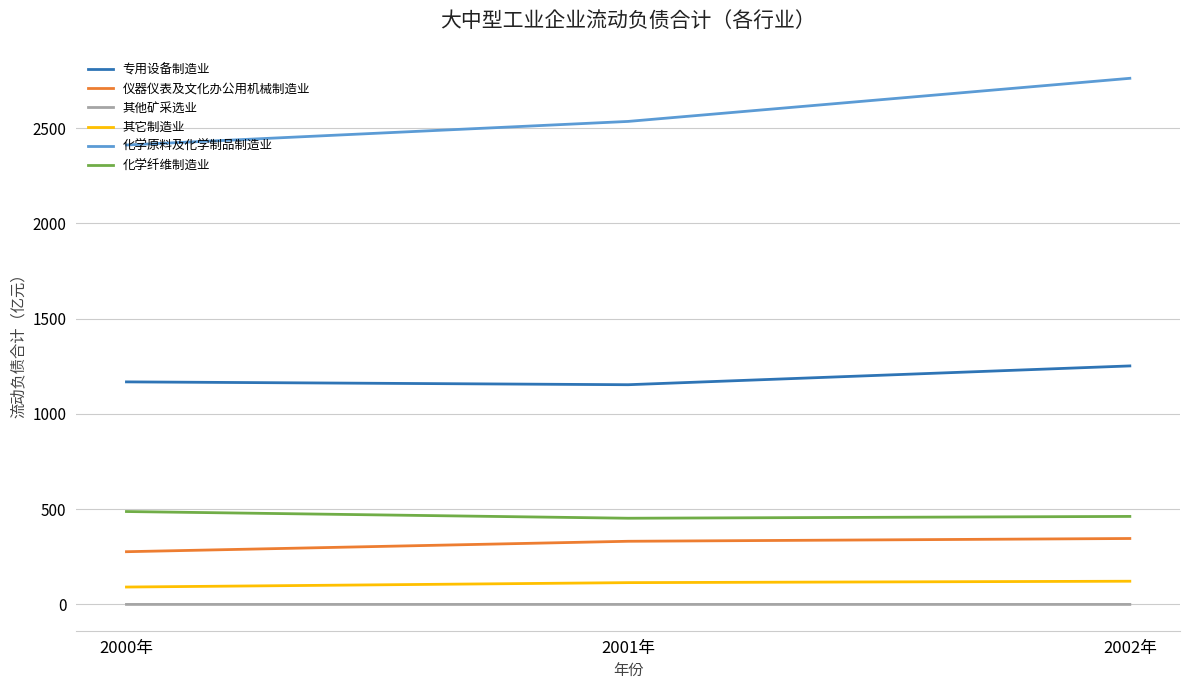

How many lines are shown in the chart?

6